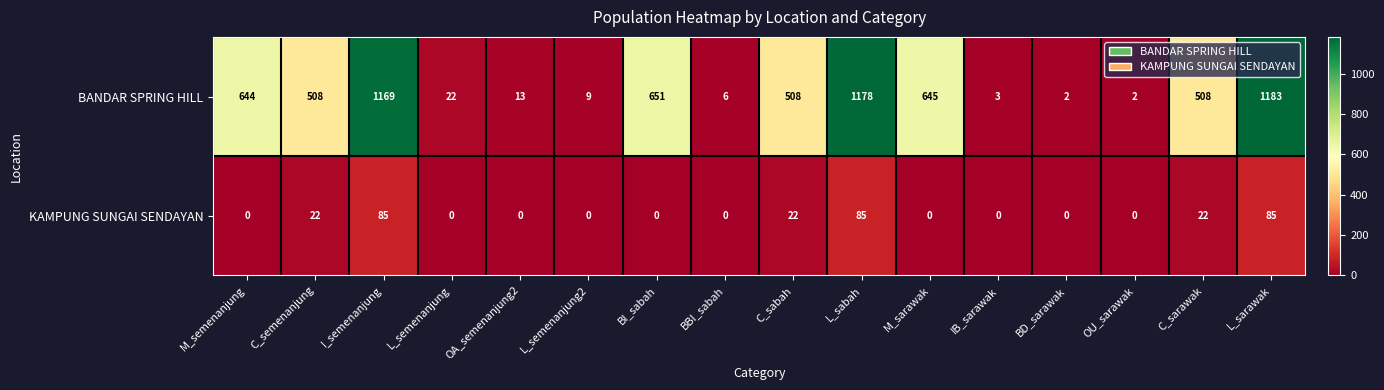

What is the total value across all series at OU_sarawak?

2